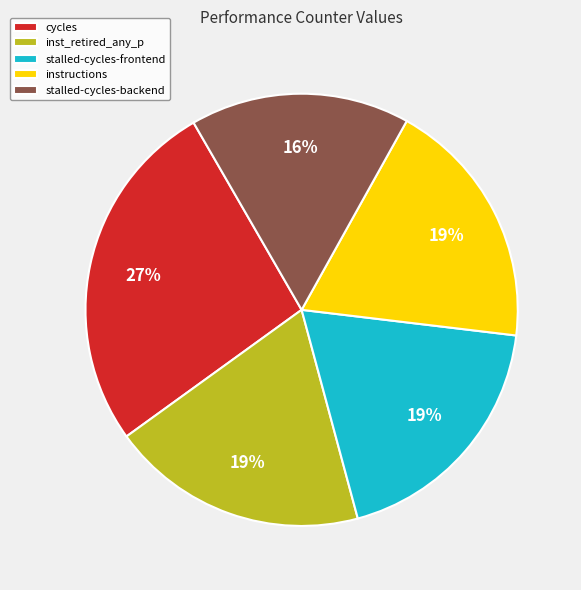

What is the ratio of the value at instructions to the value at inst_retired_any_p?

1.0